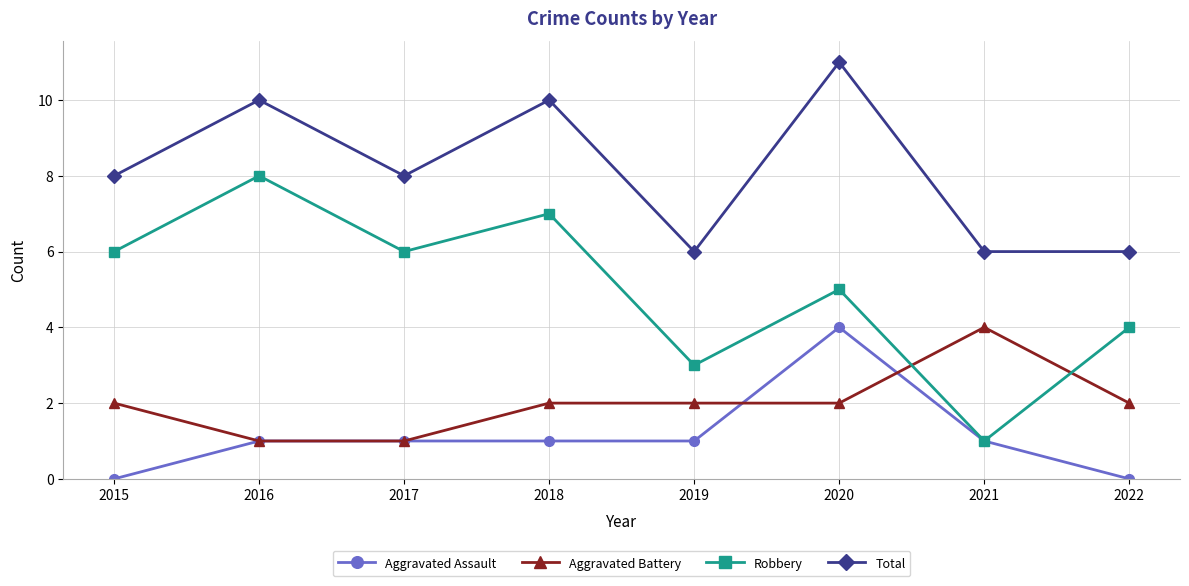

Is it true that Total equals 4 at 2020?

False